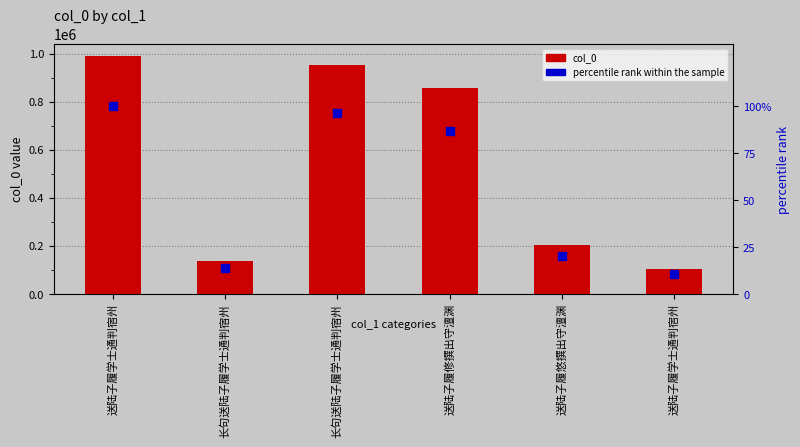

At how many categories does at least one series exceed 538421?

3